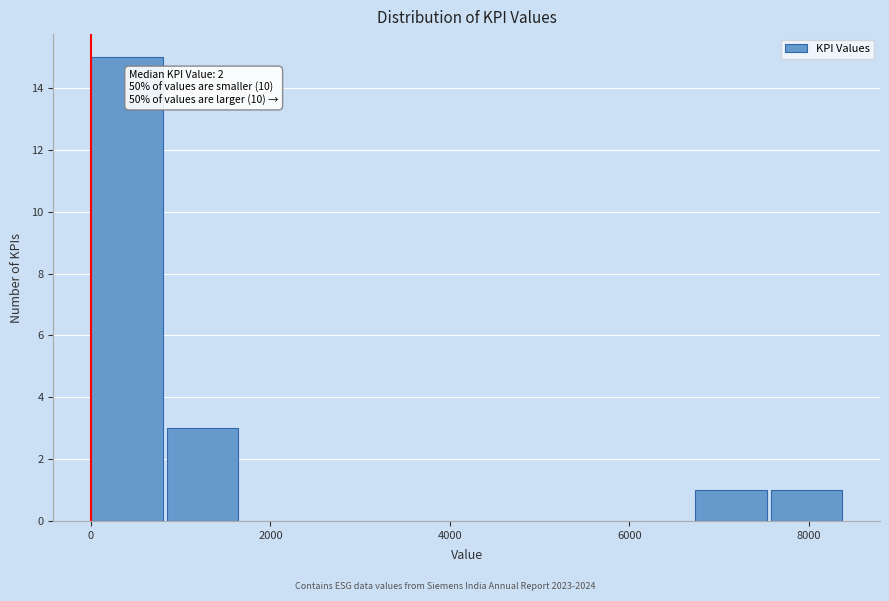

Which range on the x-axis has the tallest bar?

0 to 800